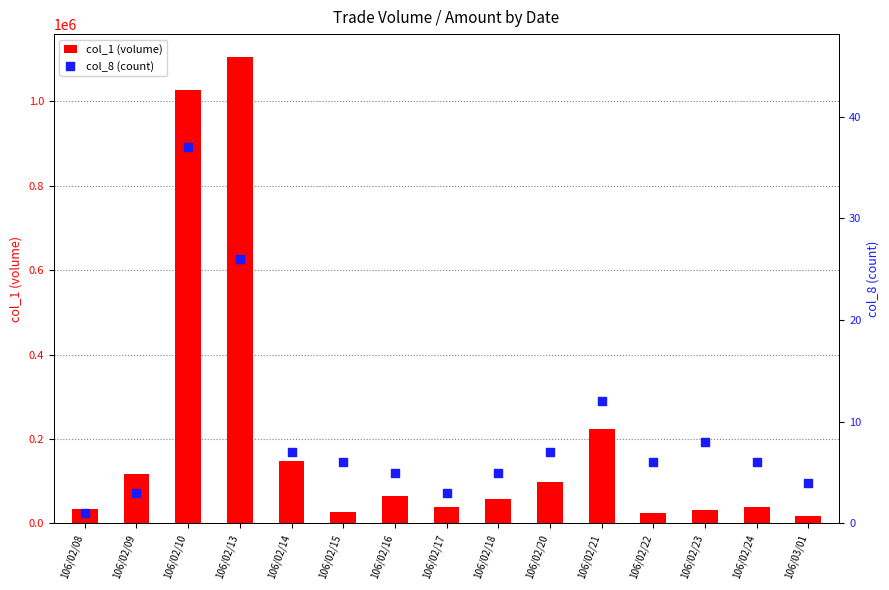

Which series reaches the minimum Y coordinate?

col_8 (count)